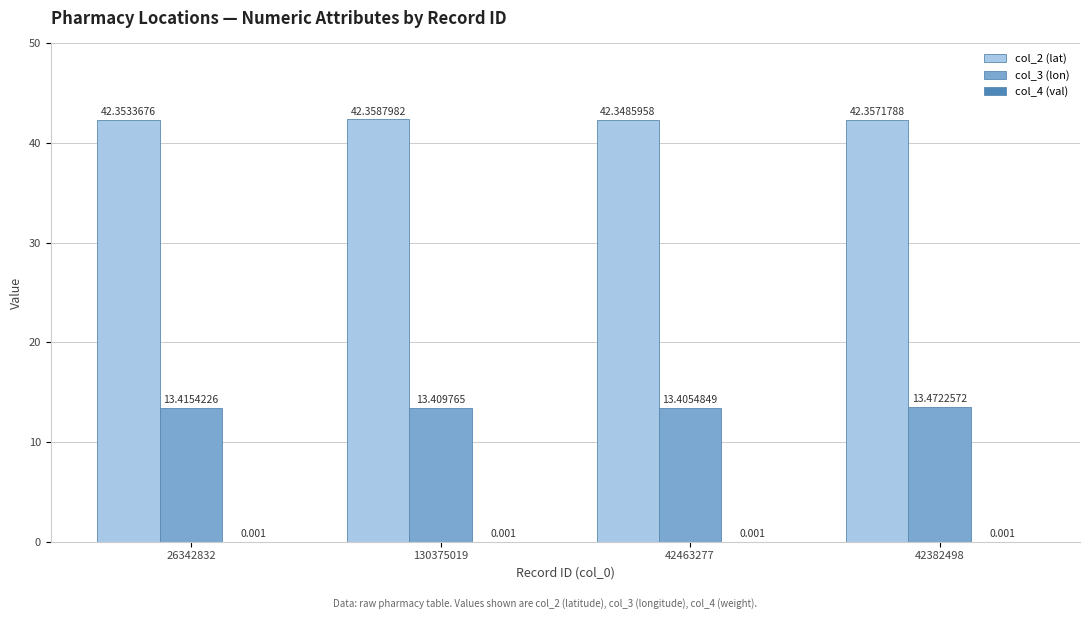

Reading left to right, list all the values displayed in this chart.

col_2 (lat): 42.4	42.4	42.3	42.4
col_3 (lon): 13.4	13.4	13.4	13.5
col_4 (val): 0.0	0.0	0.0	0.0